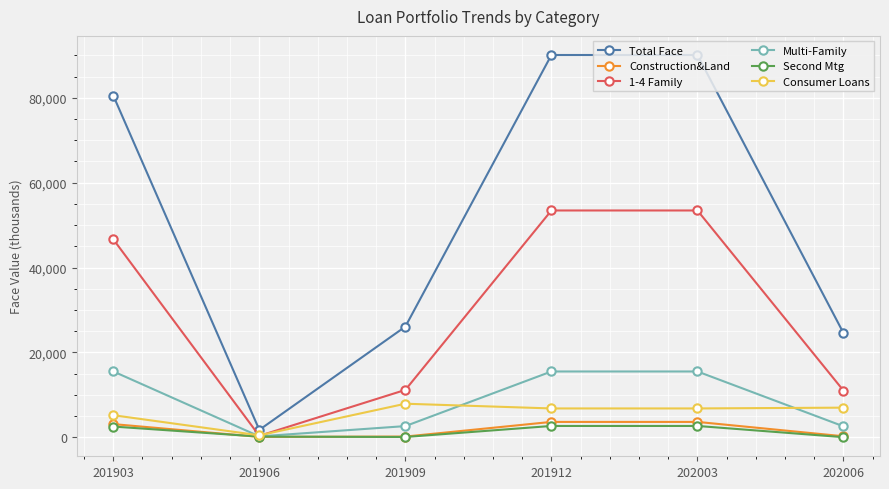

What is the difference between the maximum and second lowest values in the Consumer Loans series?

2708.0